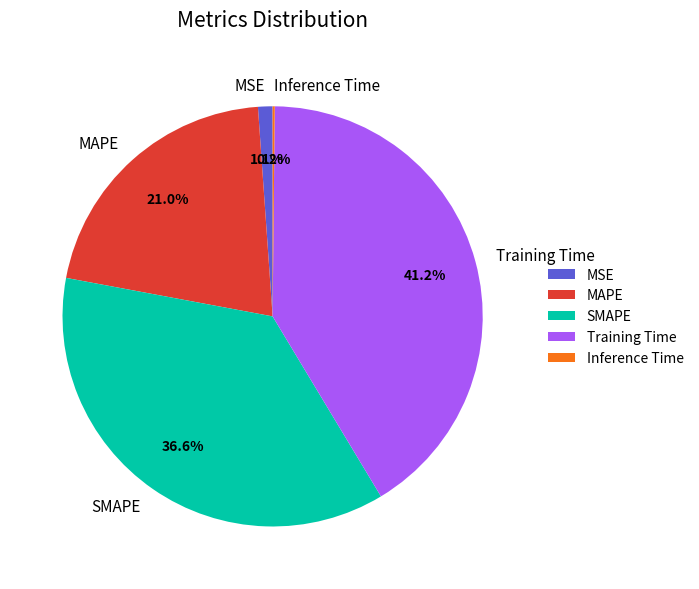

To the nearest percent, what percentage of the pie is MAPE?

21%